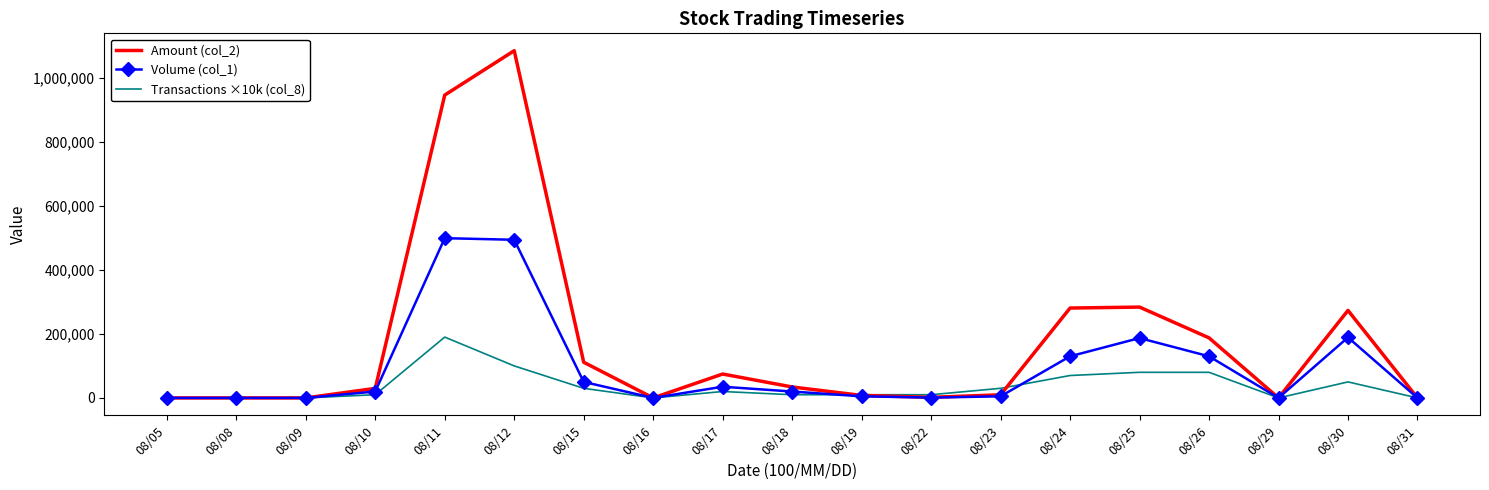

Rank the series at 08/10 from highest to lowest value.

Amount (col_2), Volume (col_1), Transactions ×10k (col_8)